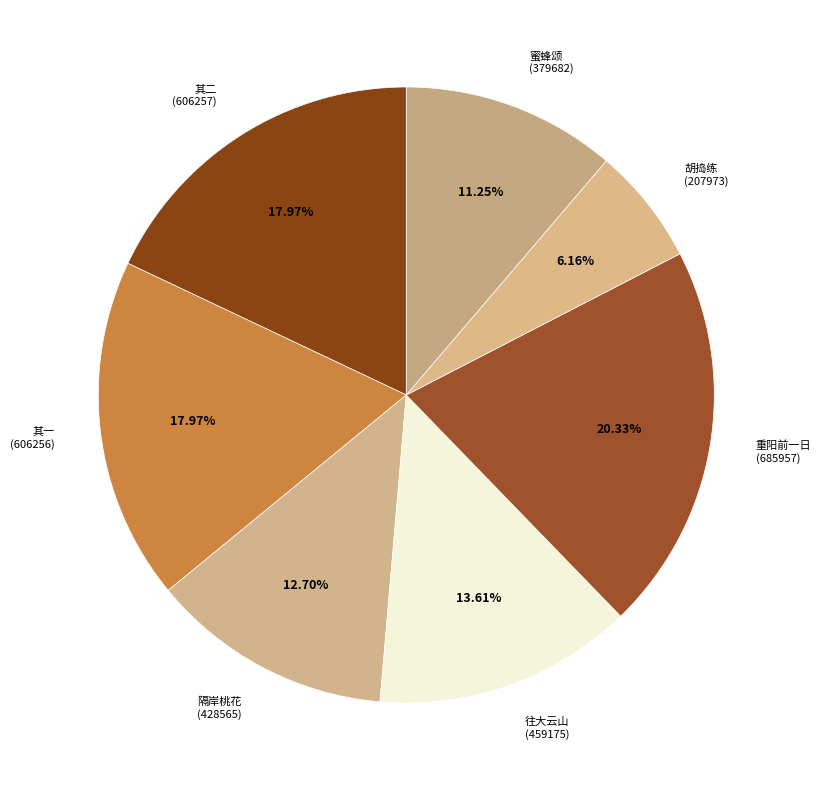

What is the largest slice in the pie chart?

重阳前一日 (685957)